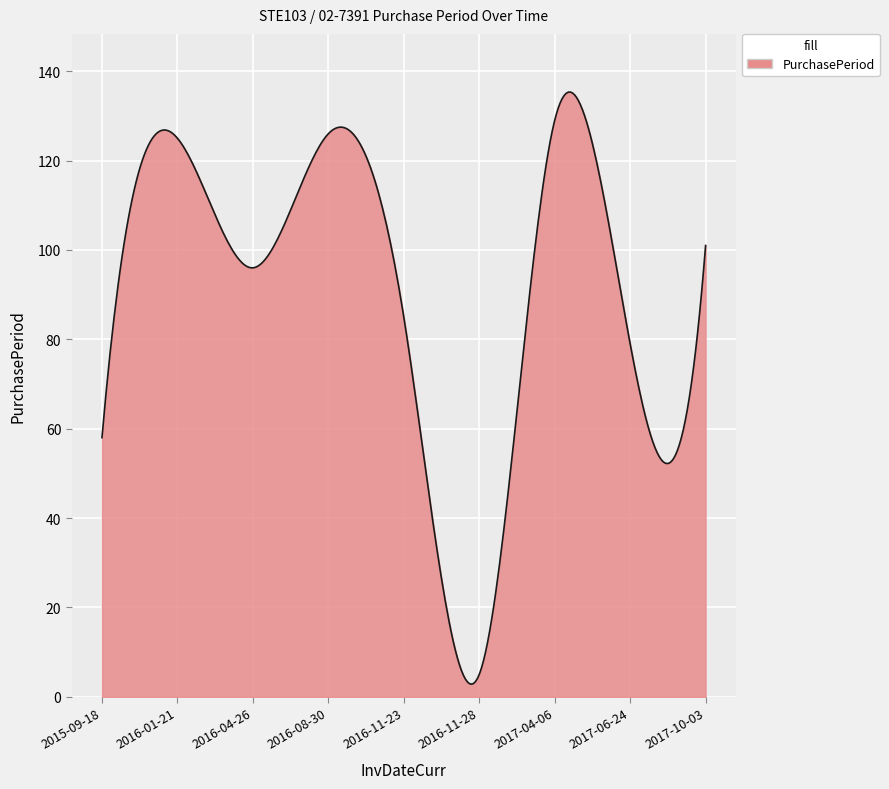

What is the difference between the maximum and second lowest values?

132.4